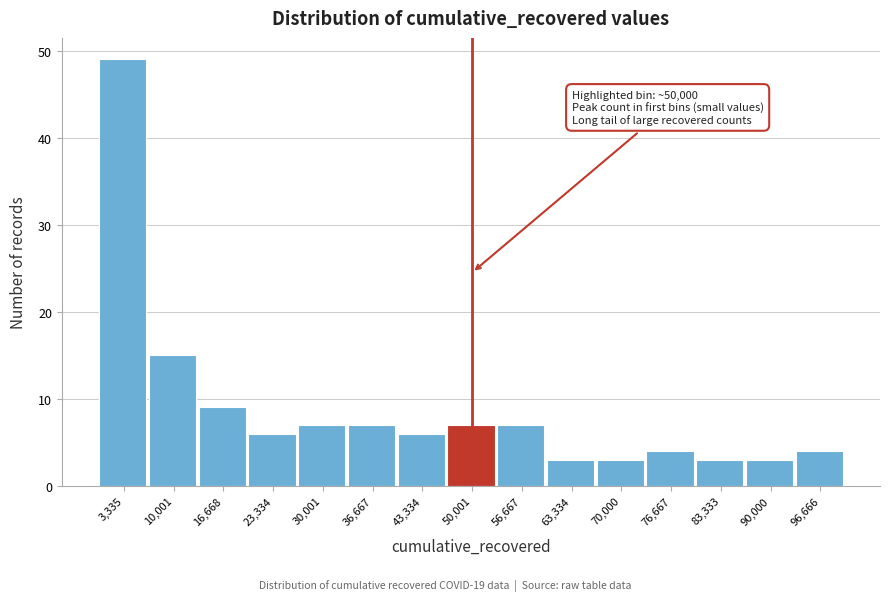

Over which range of the x-axis is the bar tallest?

0 to 7000